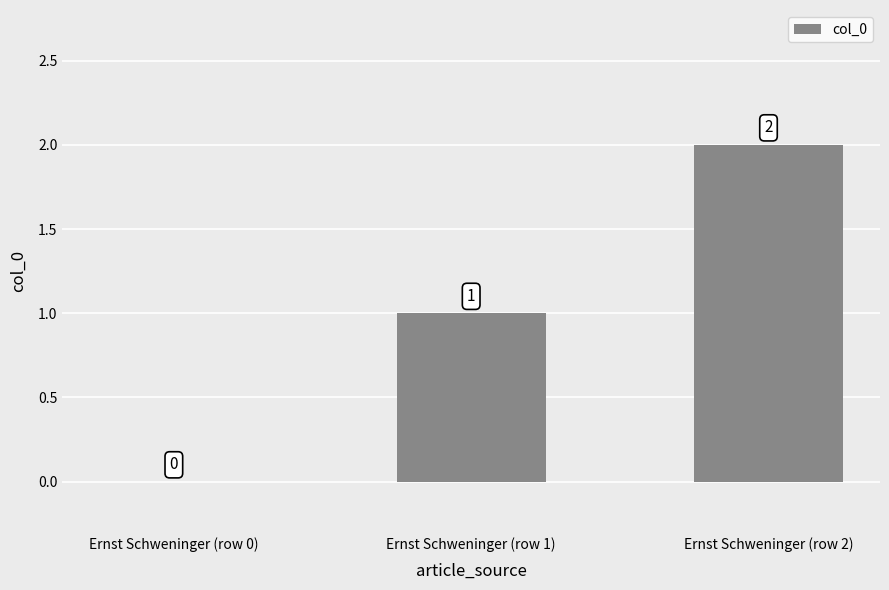

Which has a higher value, Ernst Schweninger (row 0) or Ernst Schweninger (row 2)?

Ernst Schweninger (row 2)